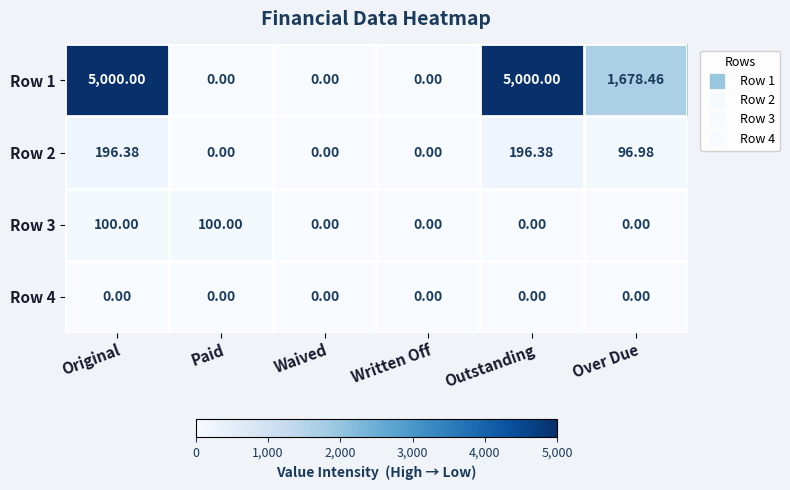

At which label does Row 1 first exceed 1678?

Original